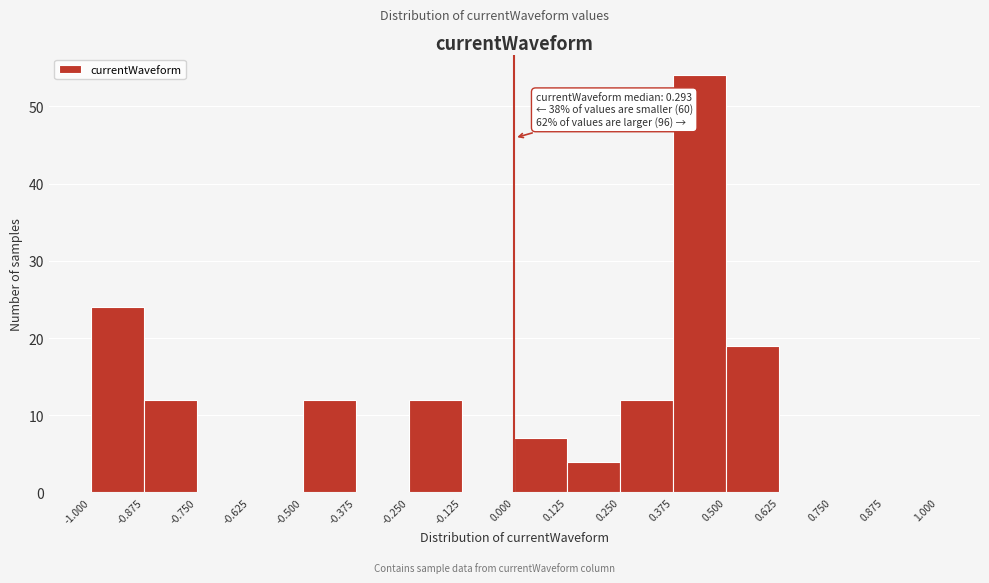

Which range on the x-axis has the tallest bar?

0.375 to 0.500